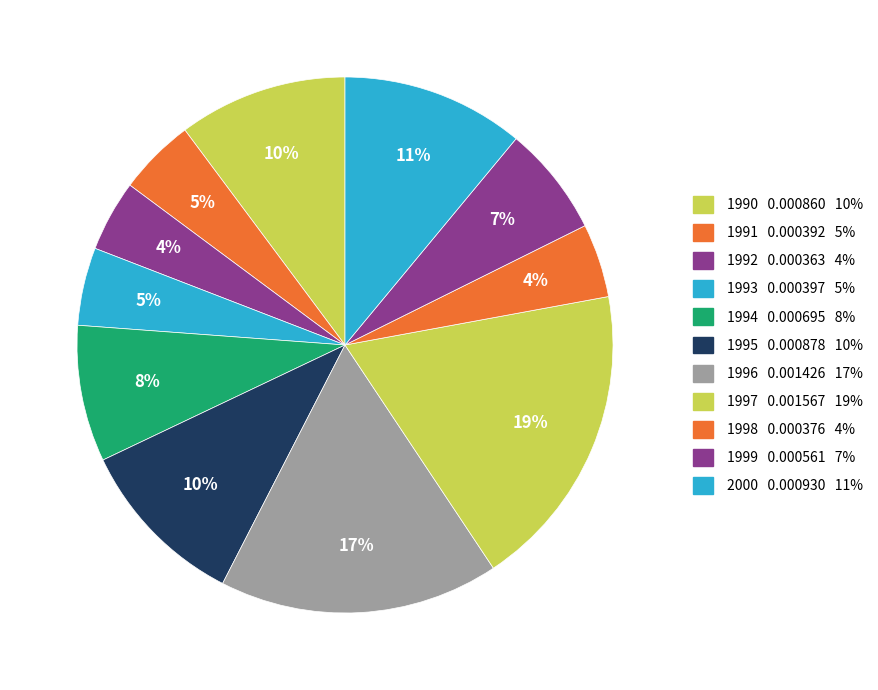

How many slices are in this pie chart?

11